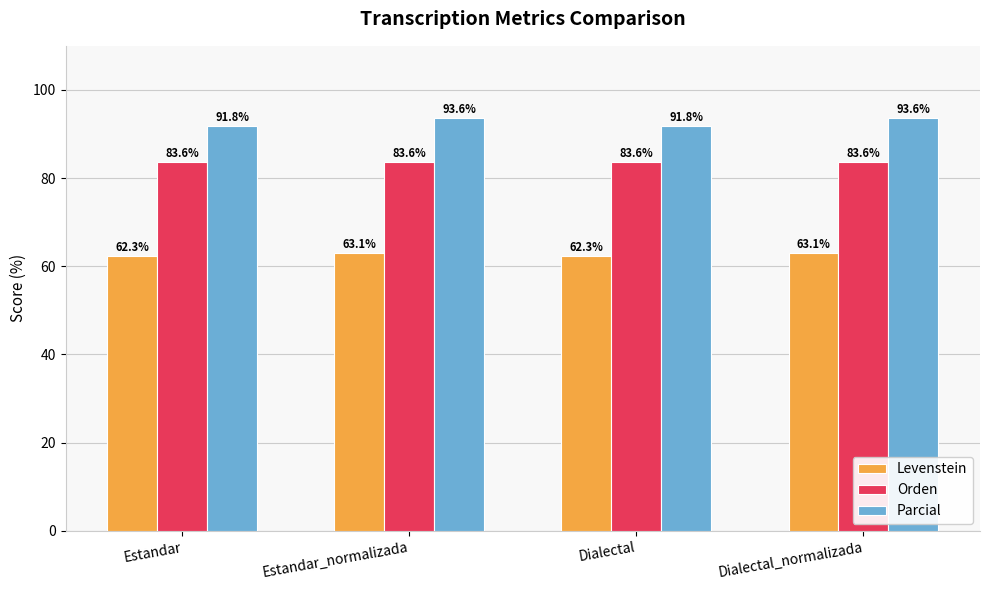

What is the difference between the maximum and minimum values in the Levenstein series?

0.8